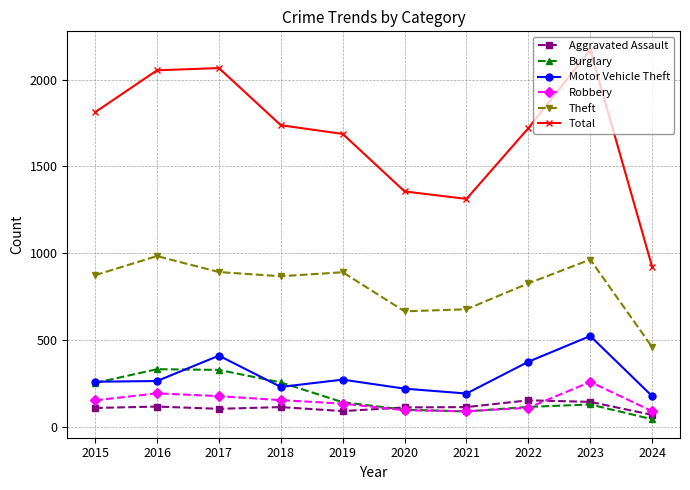

Does the chart have visible grid lines?

Yes